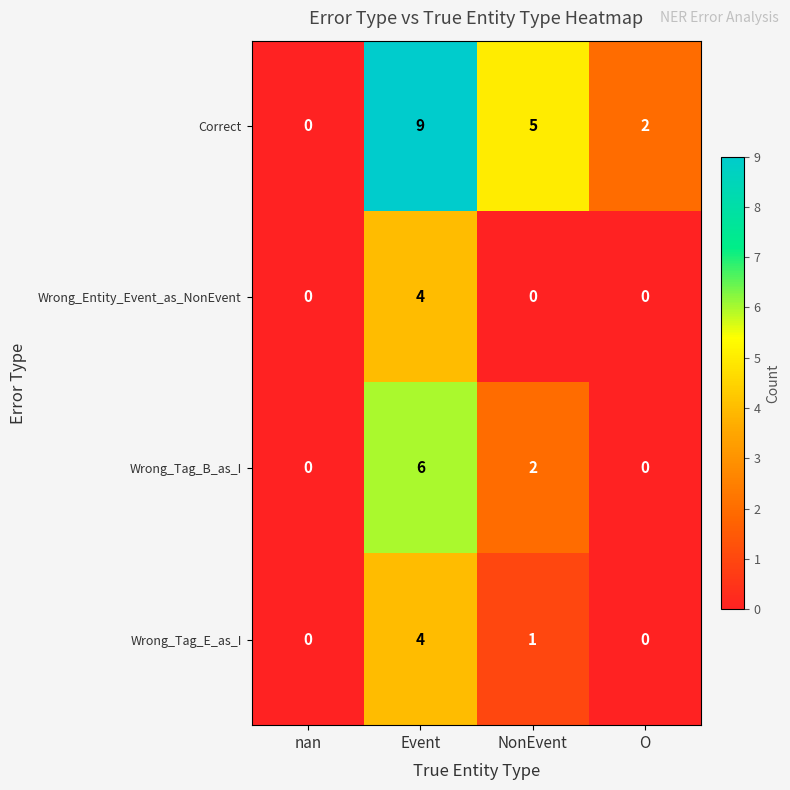

Reading left to right, list all the values displayed in this chart.

Correct: 0	9	5	2
Wrong_Entity_Event_as_NonEvent: 0	4	0	0
Wrong_Tag_B_as_I: 0	6	2	0
Wrong_Tag_E_as_I: 0	4	1	0